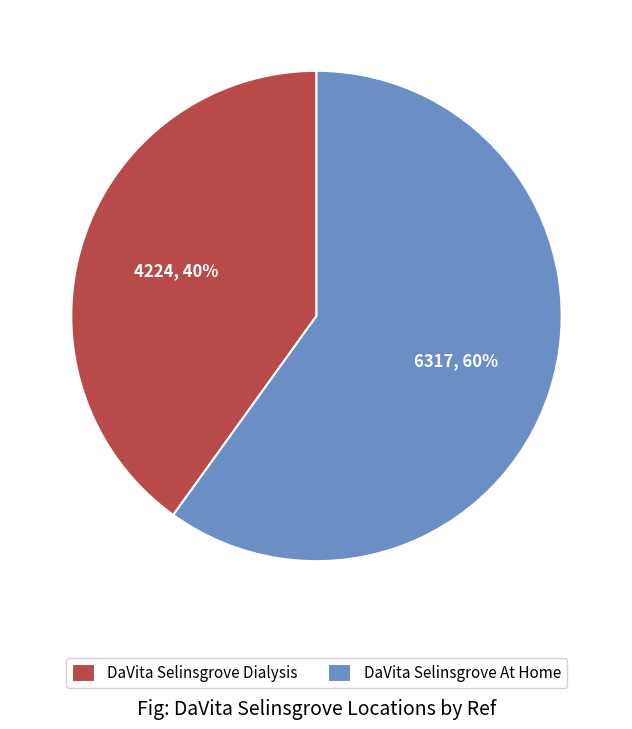

Approximately how many times larger is the value at DaVita Selinsgrove Dialysis compared to DaVita Selinsgrove At Home?

0.7